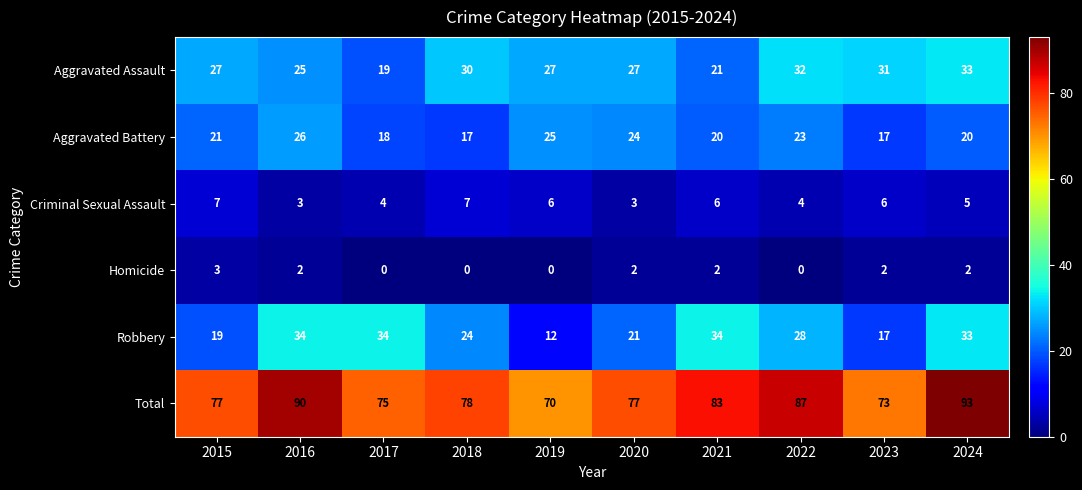

Is it true that Robbery equals 9 at 2018?

False